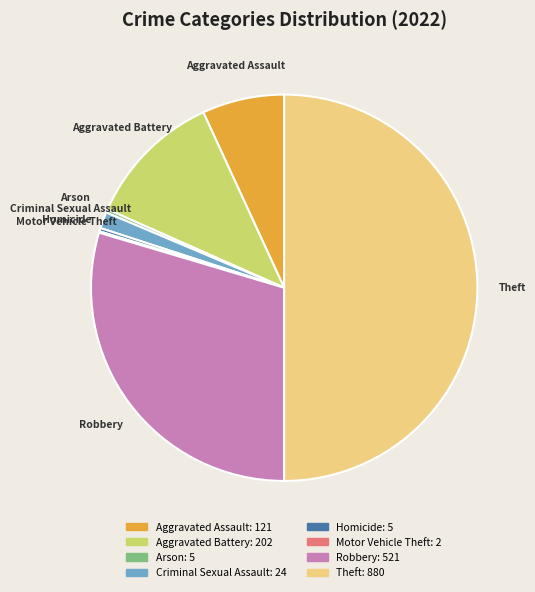

Which category has the biggest portion of the pie?

Theft